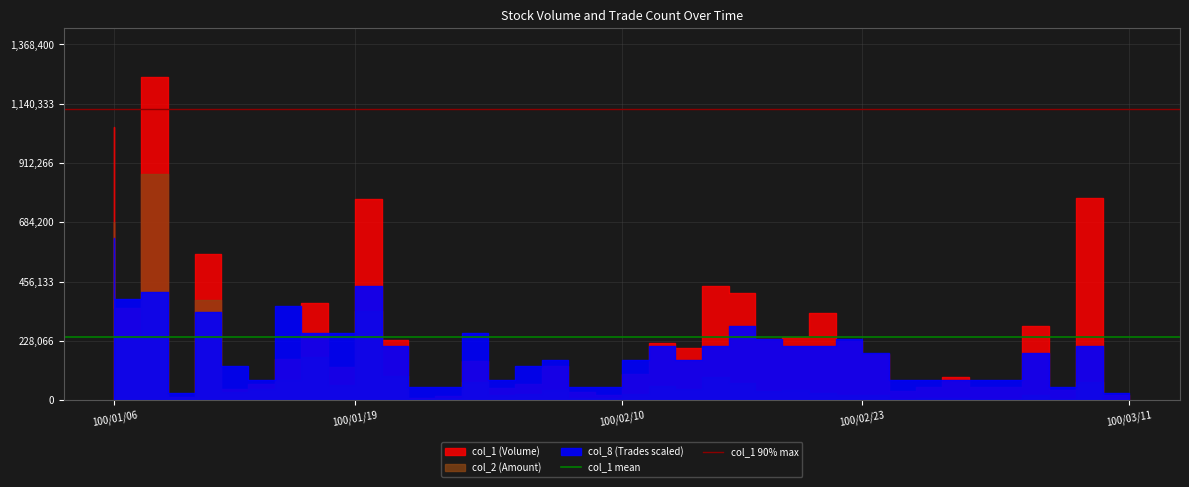

What is the minimum value for col_1 90% max?

1119600.0